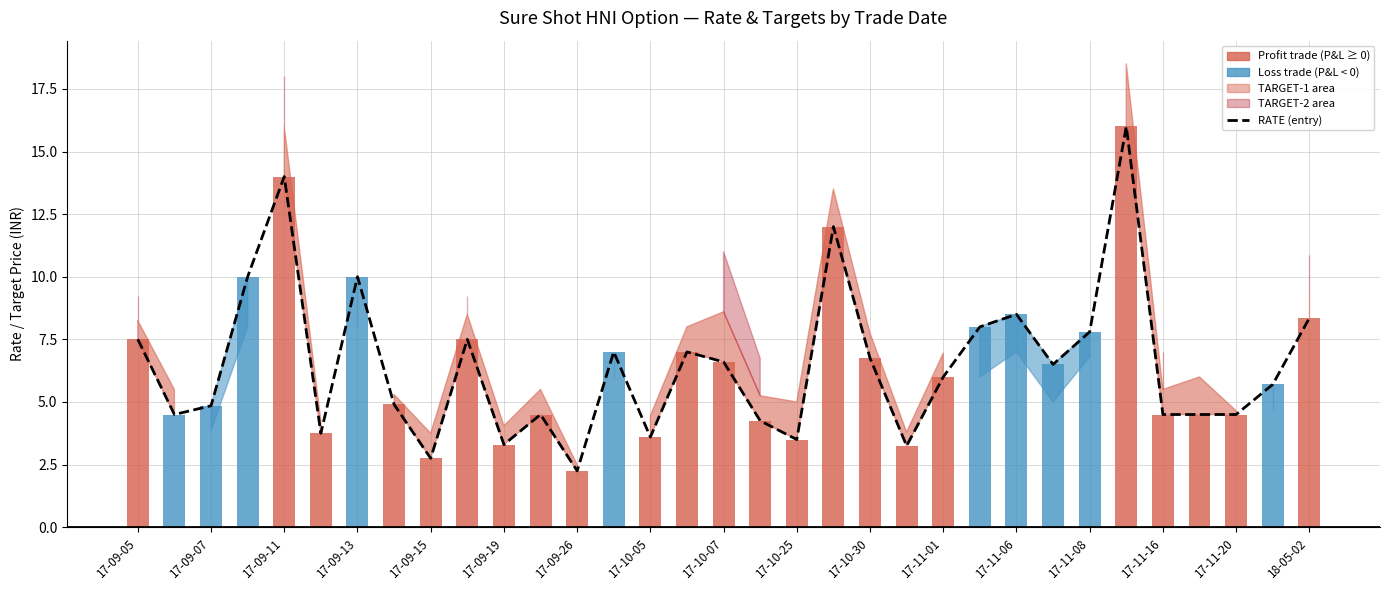

What is the smallest value displayed?

2.2